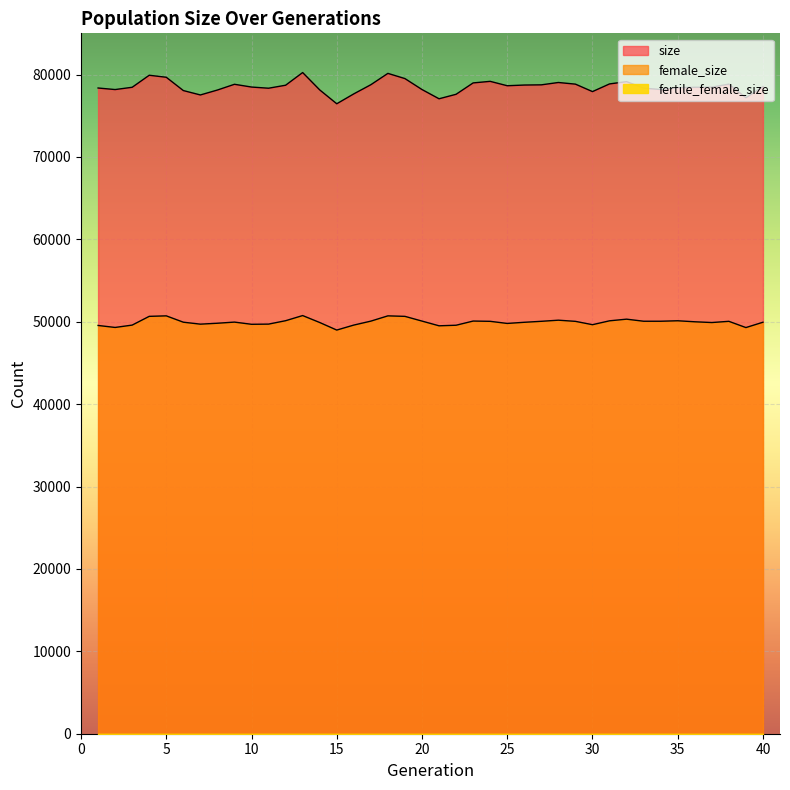

Which series has the largest total across all categories?

size